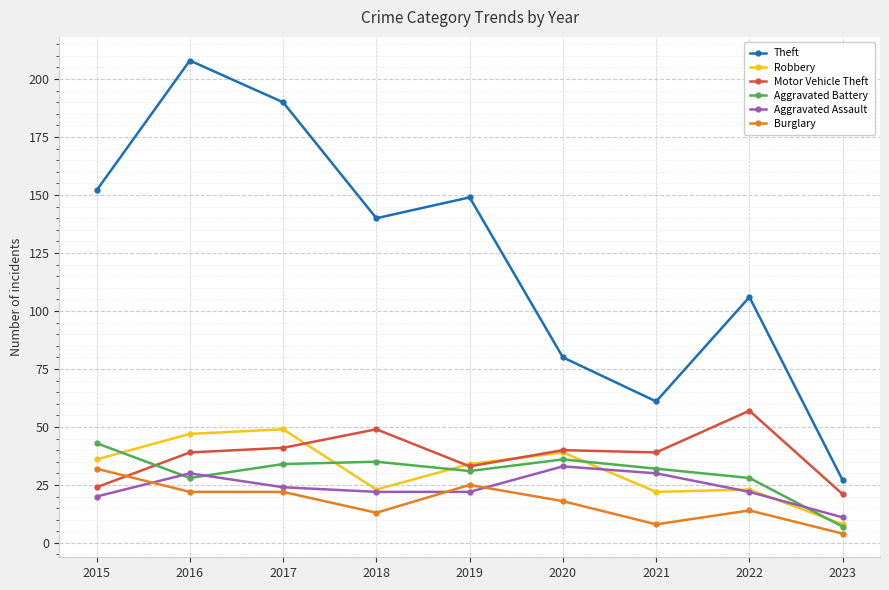

What is the maximum value shown in the chart?

208